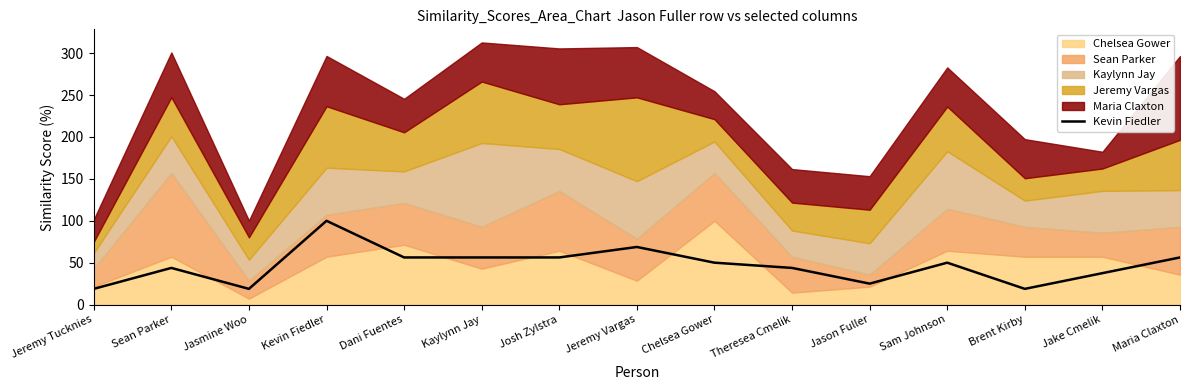

What is the smallest value displayed?

18.8